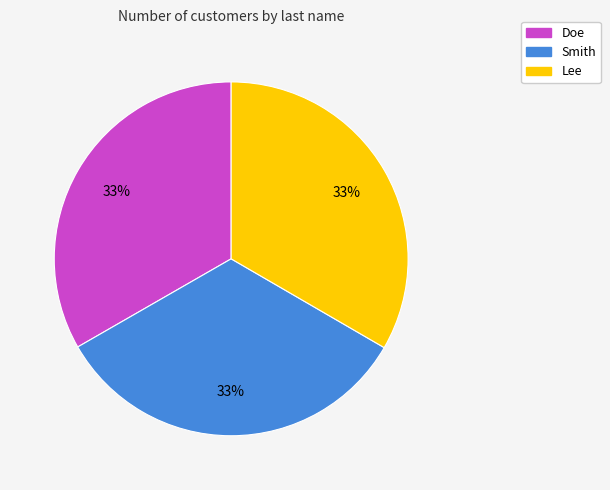

To the nearest percent, what is the average slice percentage?

33%